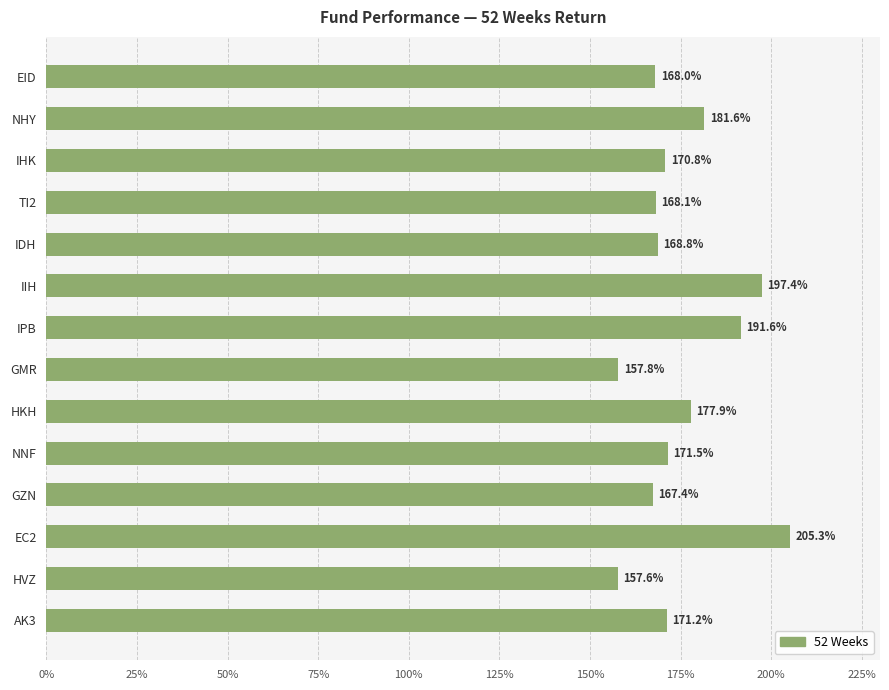

What is the difference between the values at IHK and HKH?

7.1